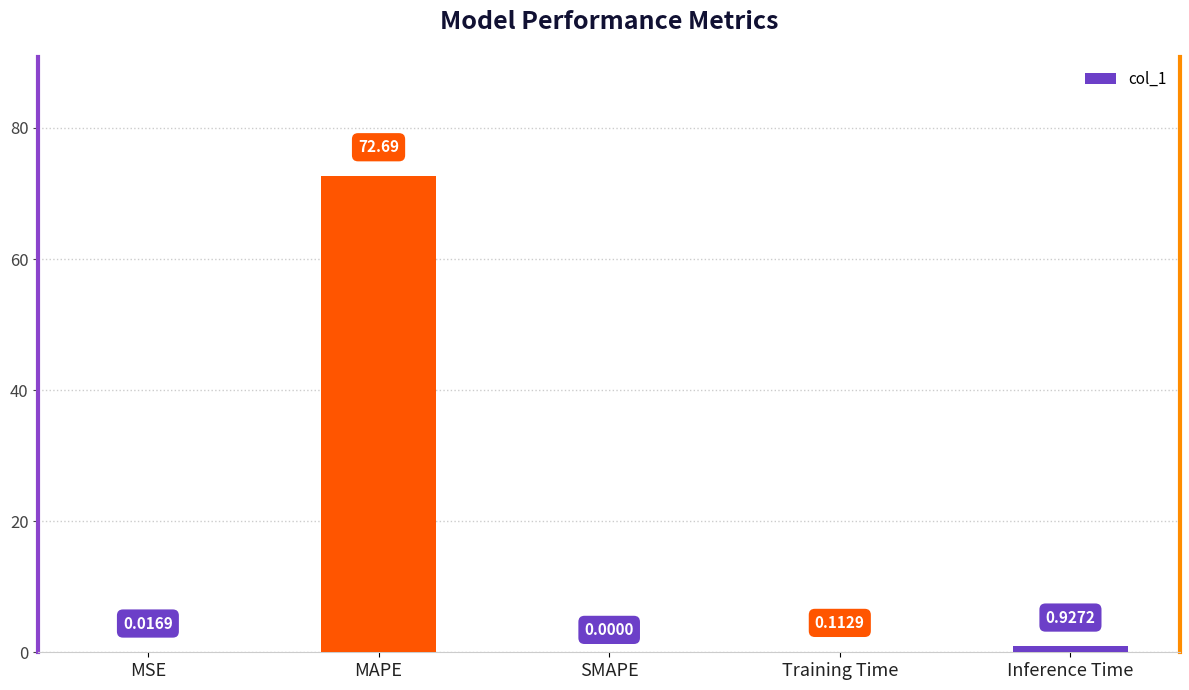

What is the average value?

14.7